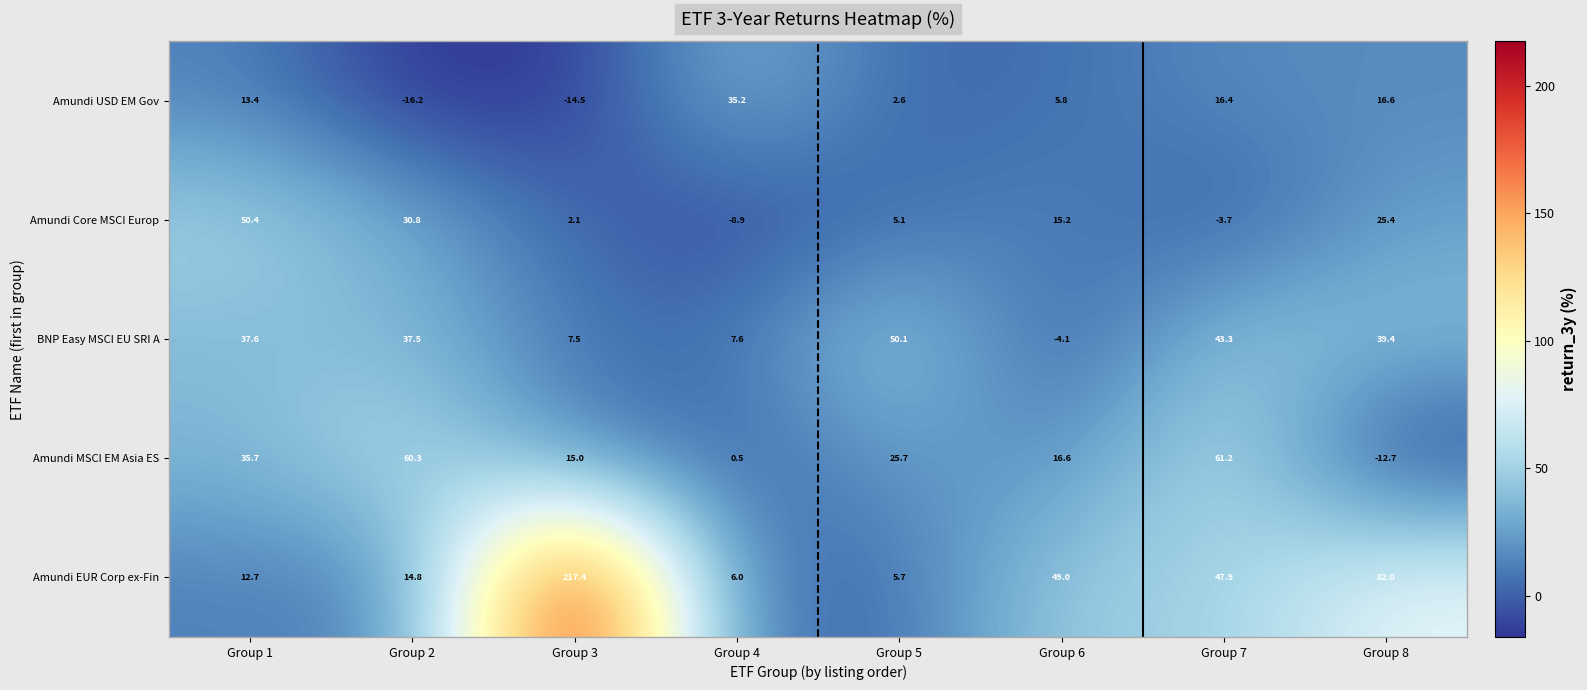

What is the sum of the Amundi USD EM Gov values at Group 6 and Group 5?

8.4